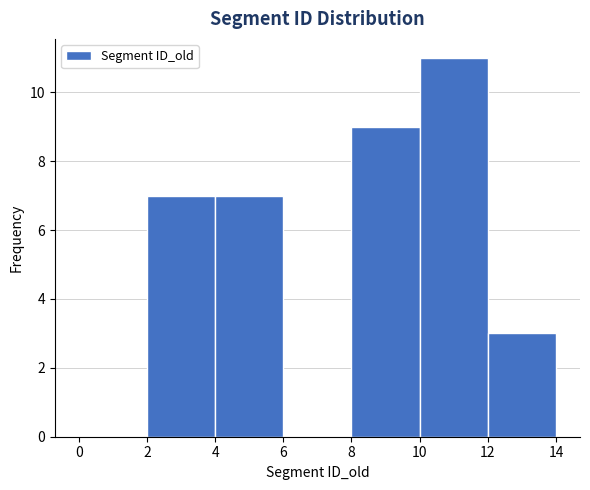

What is the height of the bar covering 12 to 14 on the x-axis? The values are not printed on the chart, so give them approximately, as read against the axis.

3